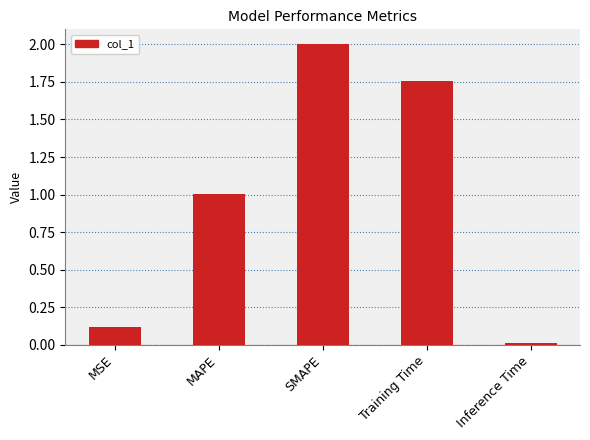

List the labels in order of value, smallest first.

Inference Time, MSE, MAPE, Training Time, SMAPE